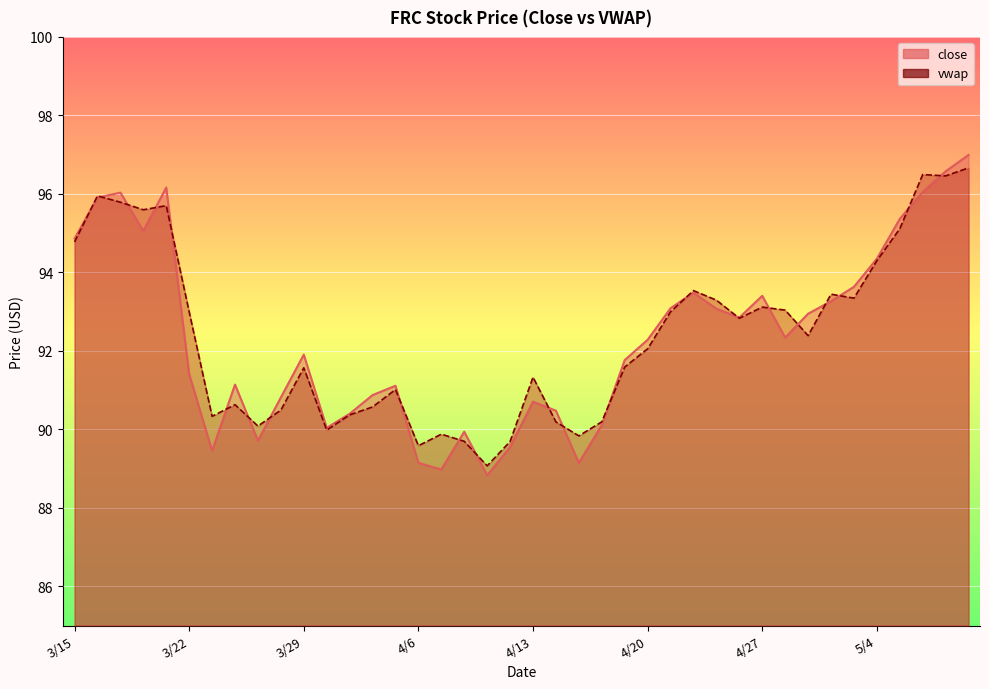

How many lines are shown in the chart?

2